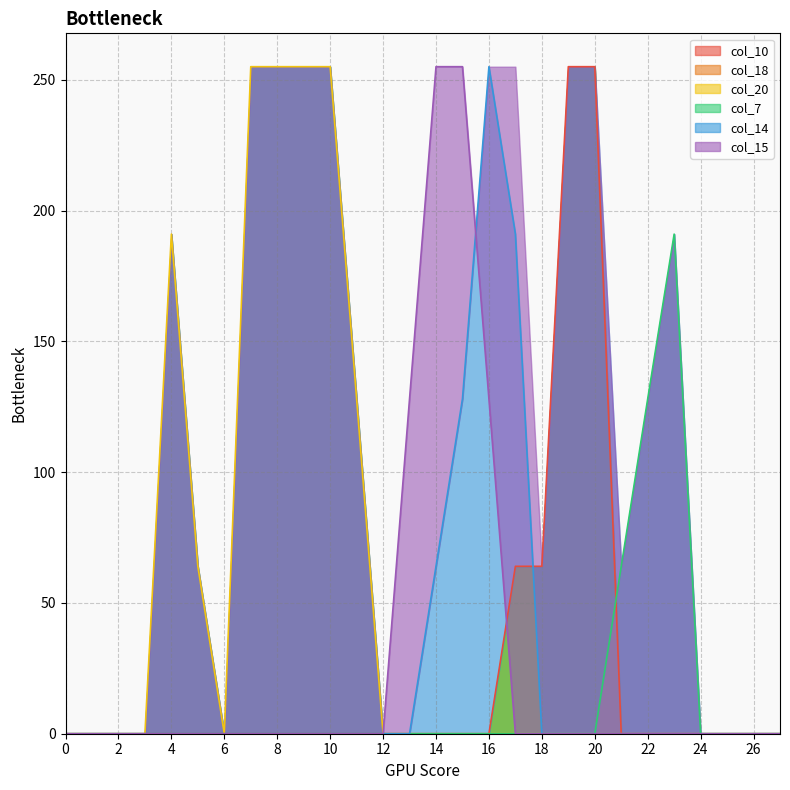

Which series changed the most between 1 and 15?

col_15